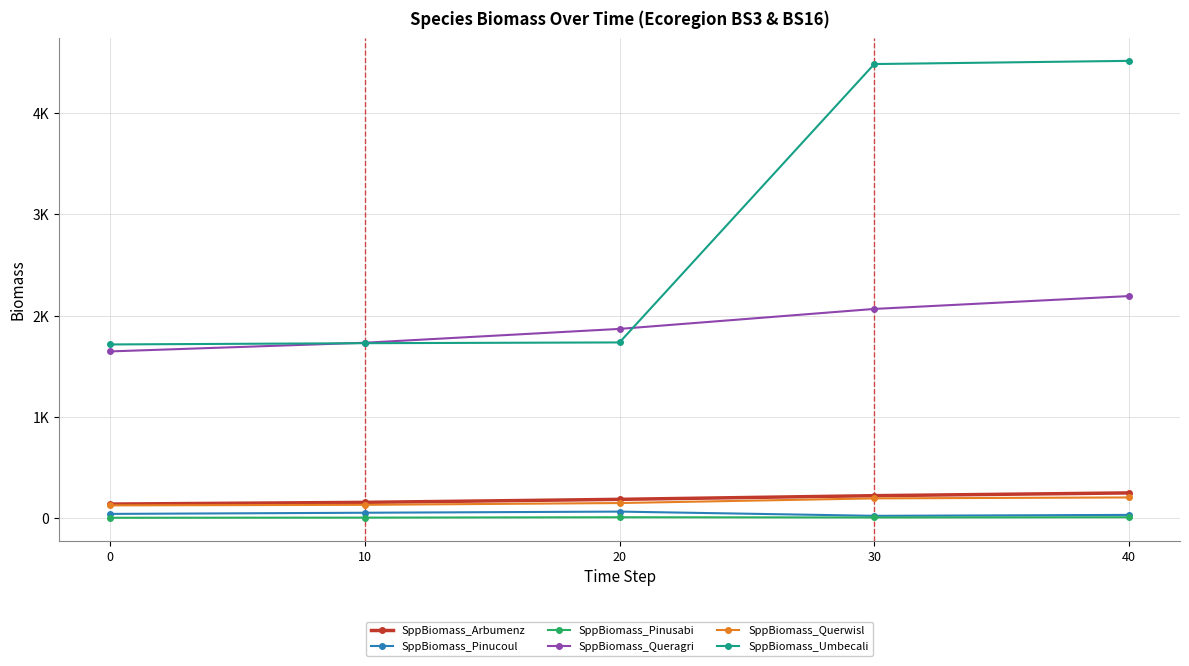

At how many categories does at least one series exceed 364?

5